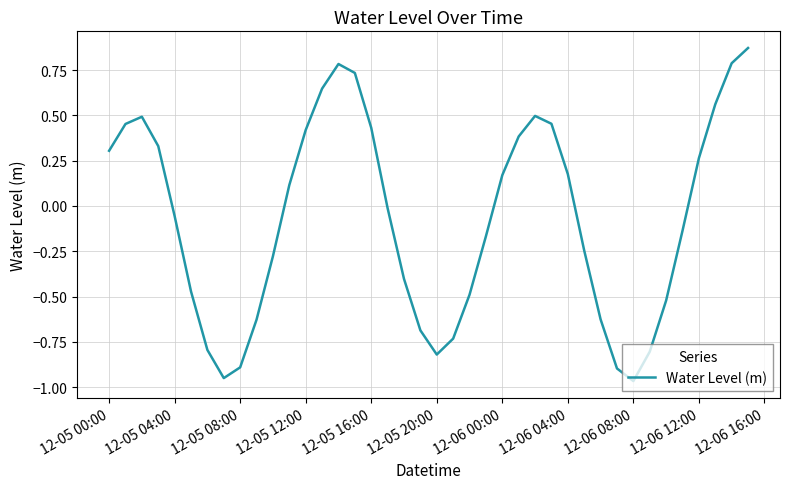

What is the difference between the maximum and minimum values?

1.8